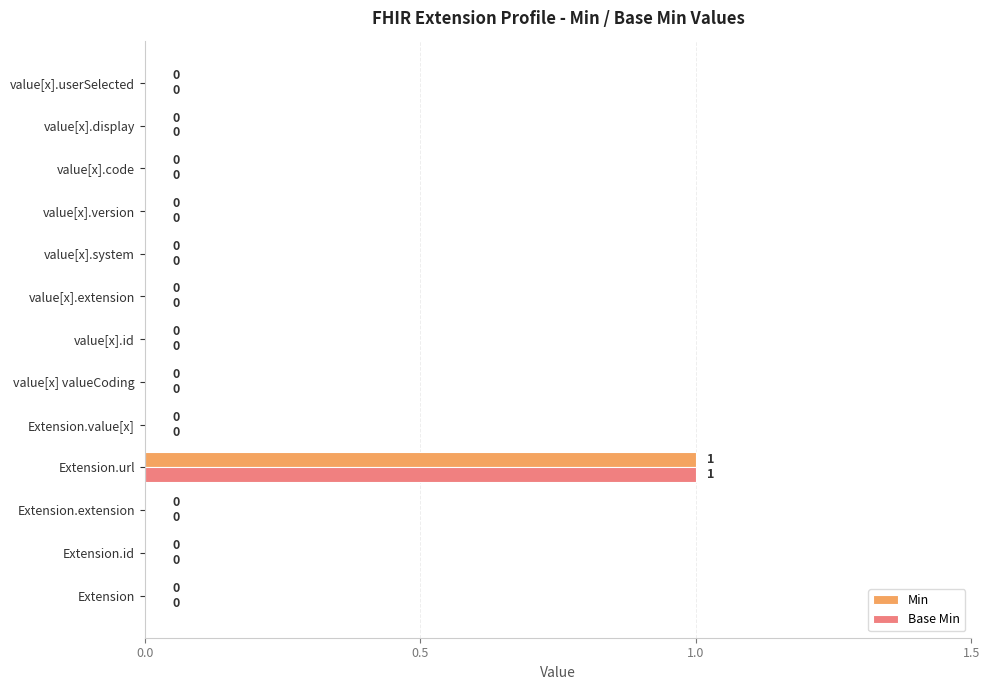

How many Base Min values are between 0 and 1?

13